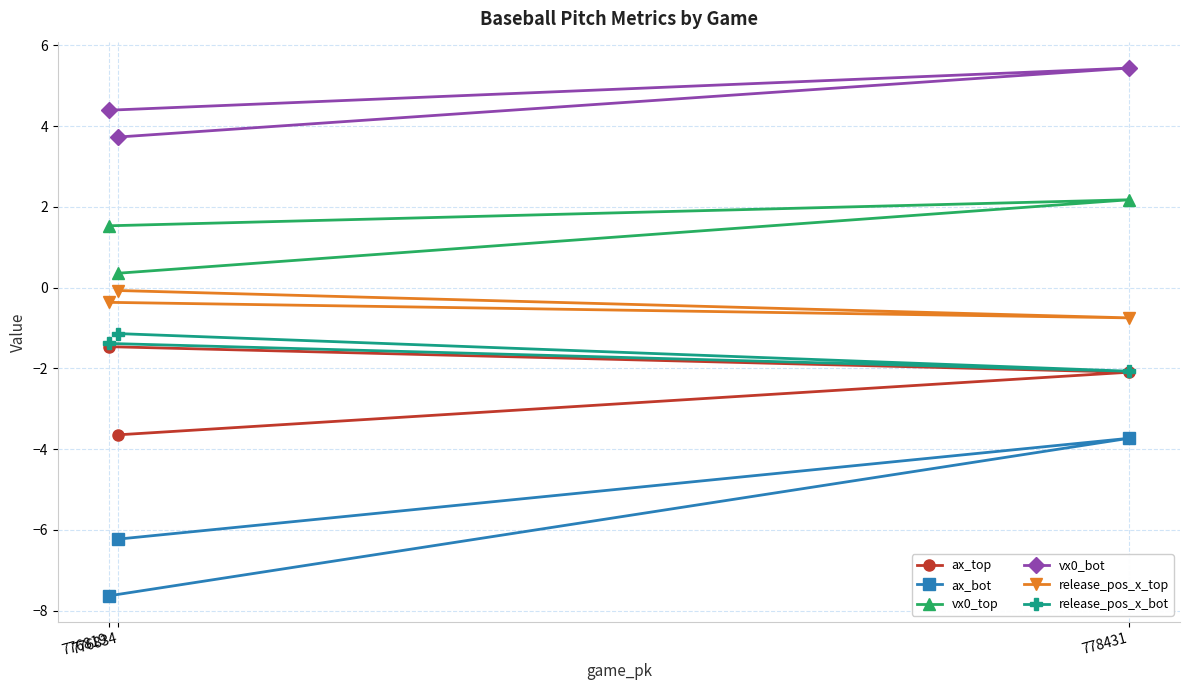

What is the label of the 3rd point from the right?

776834